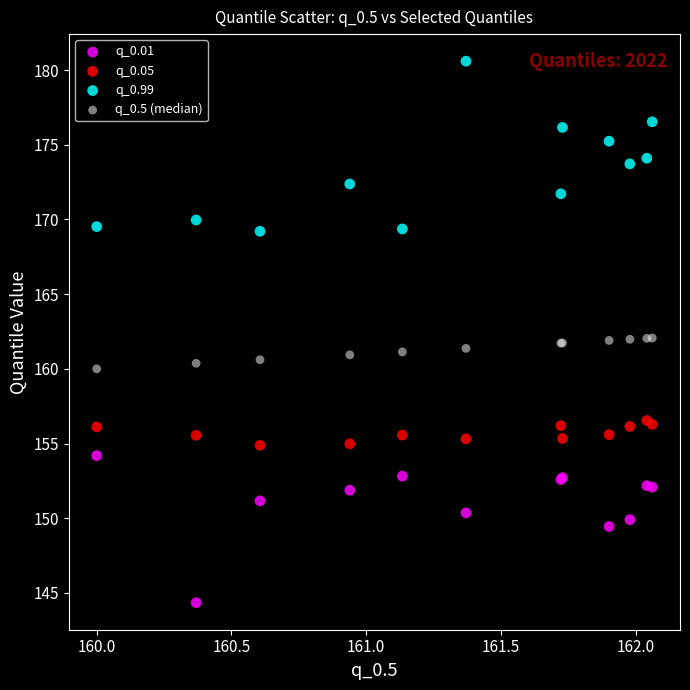

What are all the series names shown in the legend?

q_0.01, q_0.05, q_0.99, q_0.5 (median)